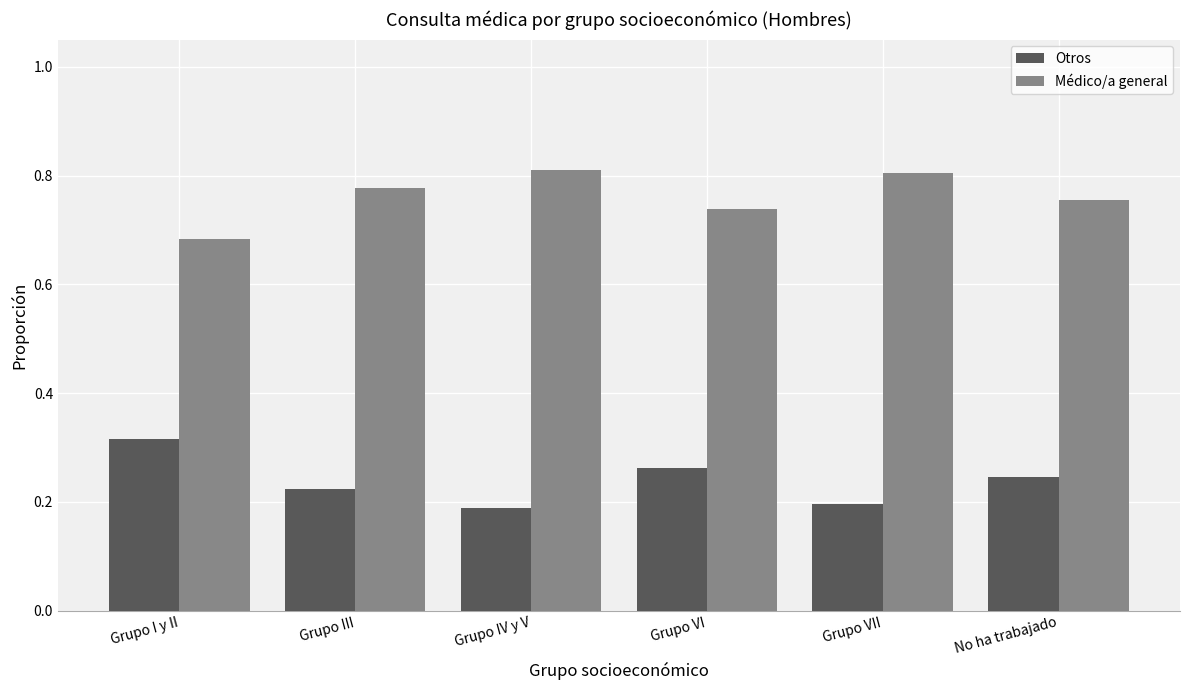

Count the Médico/a general values in the range 0 to 1.

6